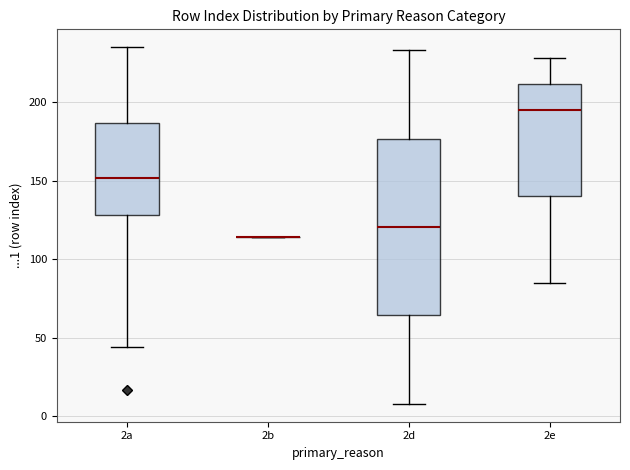

Reading left to right, transcribe this box plot: for each box, give where its median line is, the range the box spans, and where its two whiskers end, as read against the y-axis. The values are not printed on the chart, so give them approximately, as read against the axis.

2a: median 150, box 130 to 185, whiskers 45 to 235
2b: box collapsed to a line at 115, whiskers 115 to 115
2d: median 120, box 65 to 175, whiskers 10 to 235
2e: median 195, box 140 to 210, whiskers 85 to 230